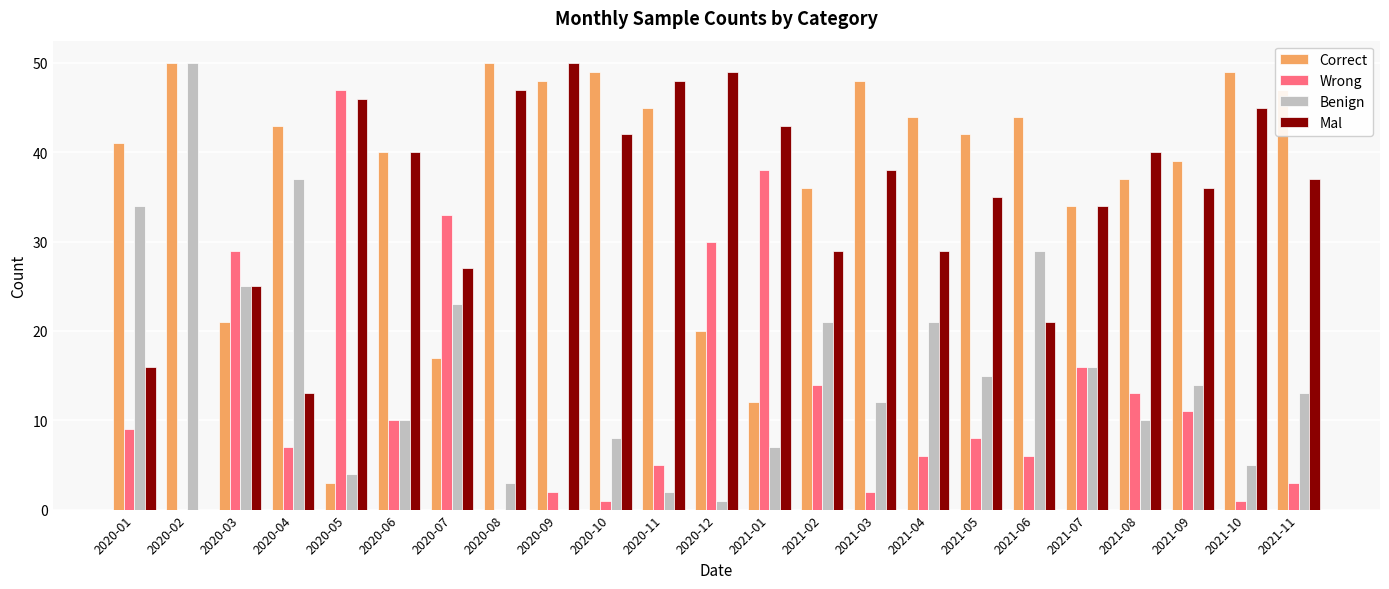

Which series has the largest total across all categories?

Correct